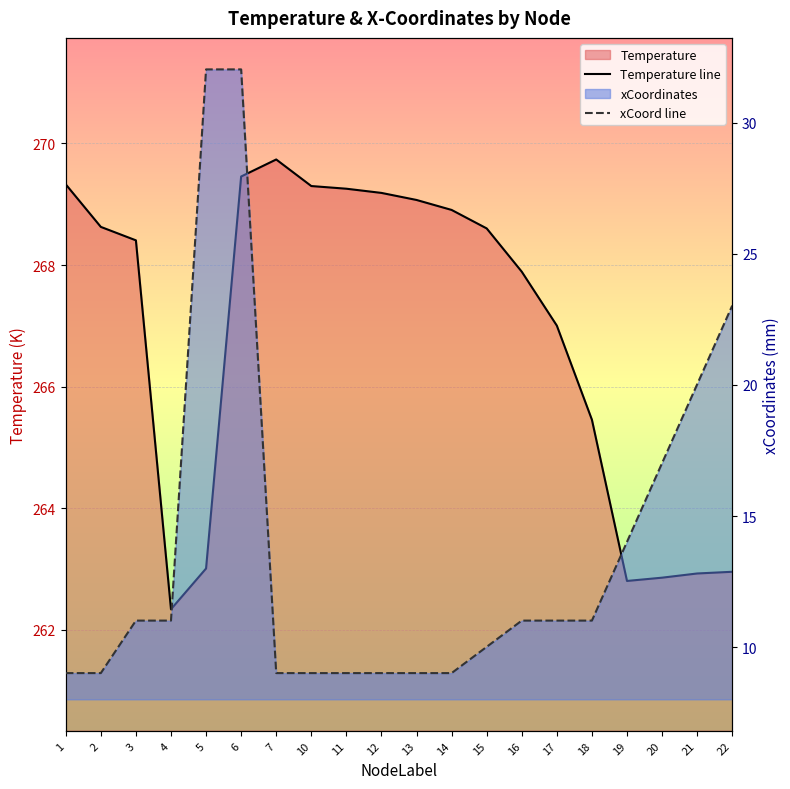

Is the value of Temperature line at 16 greater than the value of xCoord line at 13?

Yes